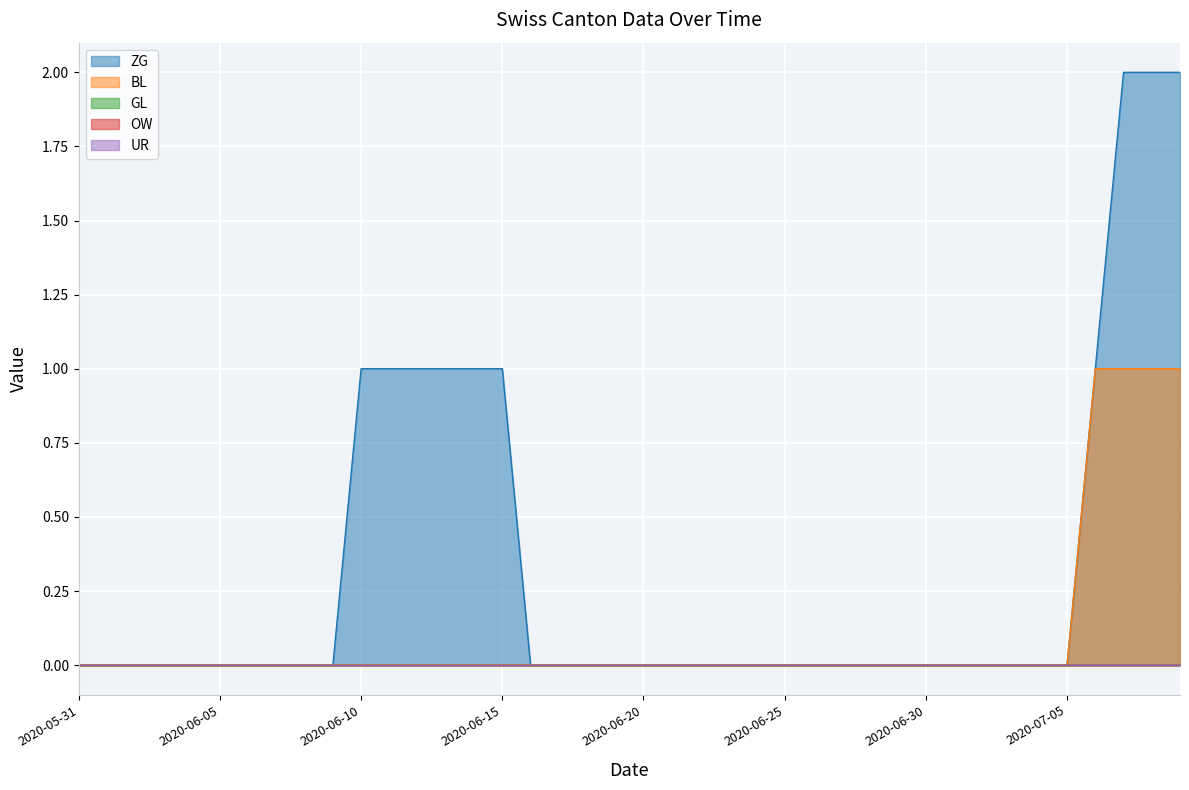

Reading left to right, transcribe all the data shown in this chart.

ZG: 2020-05-31=0	2020-06-01=0	2020-06-02=0	2020-06-03=0	2020-06-04=0	2020-06-05=0	2020-06-06=0	2020-06-07=0	2020-06-08=0	2020-06-09=0	2020-06-10=1	2020-06-11=1	2020-06-12=1	2020-06-13=1	2020-06-14=1	2020-06-15=1	2020-06-16=0	2020-06-17=0	2020-06-18=0	2020-06-19=0	2020-06-20=0	2020-06-21=0	2020-06-22=0	2020-06-23=0	2020-06-24=0	2020-06-25=0	2020-06-26=0	2020-06-27=0	2020-06-28=0	2020-06-29=0	2020-06-30=0	2020-07-01=0	2020-07-02=0	2020-07-03=0	2020-07-04=0	2020-07-05=0	2020-07-06=1	2020-07-07=2	2020-07-08=2	2020-07-09=2
BL: 2020-05-31=0	2020-06-01=0	2020-06-02=0	2020-06-03=0	2020-06-04=0	2020-06-05=0	2020-06-06=0	2020-06-07=0	2020-06-08=0	2020-06-09=0	2020-06-10=0	2020-06-11=0	2020-06-12=0	2020-06-13=0	2020-06-14=0	2020-06-15=0	2020-06-16=0	2020-06-17=0	2020-06-18=0	2020-06-19=0	2020-06-20=0	2020-06-21=0	2020-06-22=0	2020-06-23=0	2020-06-24=0	2020-06-25=0	2020-06-26=0	2020-06-27=0	2020-06-28=0	2020-06-29=0	2020-06-30=0	2020-07-01=0	2020-07-02=0	2020-07-03=0	2020-07-04=0	2020-07-05=0	2020-07-06=1	2020-07-07=1	2020-07-08=1	2020-07-09=1
GL: 2020-05-31=0	2020-06-01=0	2020-06-02=0	2020-06-03=0	2020-06-04=0	2020-06-05=0	2020-06-06=0	2020-06-07=0	2020-06-08=0	2020-06-09=0	2020-06-10=0	2020-06-11=0	2020-06-12=0	2020-06-13=0	2020-06-14=0	2020-06-15=0	2020-06-16=0	2020-06-17=0	2020-06-18=0	2020-06-19=0	2020-06-20=0	2020-06-21=0	2020-06-22=0	2020-06-23=0	2020-06-24=0	2020-06-25=0	2020-06-26=0	2020-06-27=0	2020-06-28=0	2020-06-29=0	2020-06-30=0	2020-07-01=0	2020-07-02=0	2020-07-03=0	2020-07-04=0	2020-07-05=0	2020-07-06=0	2020-07-07=0	2020-07-08=0	2020-07-09=0
OW: 2020-05-31=0	2020-06-01=0	2020-06-02=0	2020-06-03=0	2020-06-04=0	2020-06-05=0	2020-06-06=0	2020-06-07=0	2020-06-08=0	2020-06-09=0	2020-06-10=0	2020-06-11=0	2020-06-12=0	2020-06-13=0	2020-06-14=0	2020-06-15=0	2020-06-16=0	2020-06-17=0	2020-06-18=0	2020-06-19=0	2020-06-20=0	2020-06-21=0	2020-06-22=0	2020-06-23=0	2020-06-24=0	2020-06-25=0	2020-06-26=0	2020-06-27=0	2020-06-28=0	2020-06-29=0	2020-06-30=0	2020-07-01=0	2020-07-02=0	2020-07-03=0	2020-07-04=0	2020-07-05=0	2020-07-06=0	2020-07-07=0	2020-07-08=0	2020-07-09=0
UR: 2020-05-31=0	2020-06-01=0	2020-06-02=0	2020-06-03=0	2020-06-04=0	2020-06-05=0	2020-06-06=0	2020-06-07=0	2020-06-08=0	2020-06-09=0	2020-06-10=0	2020-06-11=0	2020-06-12=0	2020-06-13=0	2020-06-14=0	2020-06-15=0	2020-06-16=0	2020-06-17=0	2020-06-18=0	2020-06-19=0	2020-06-20=0	2020-06-21=0	2020-06-22=0	2020-06-23=0	2020-06-24=0	2020-06-25=0	2020-06-26=0	2020-06-27=0	2020-06-28=0	2020-06-29=0	2020-06-30=0	2020-07-01=0	2020-07-02=0	2020-07-03=0	2020-07-04=0	2020-07-05=0	2020-07-06=0	2020-07-07=0	2020-07-08=0	2020-07-09=0